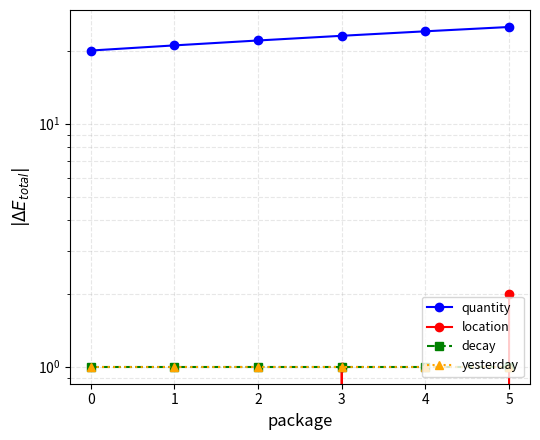

What is the total value across all series at 1?

23